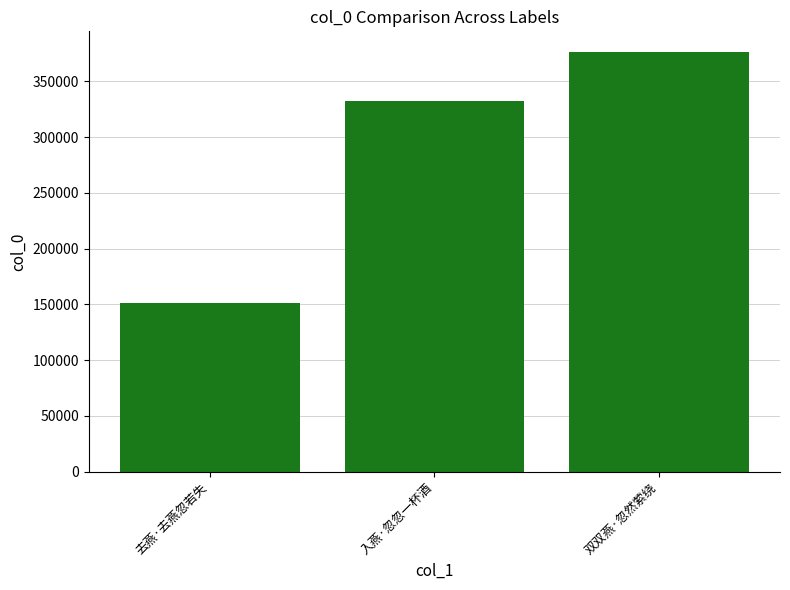

Rank the categories by value from lowest to highest.

去燕·去燕忽若失, 入燕·忽忽一杯酒, 双双燕·忽然萦绕